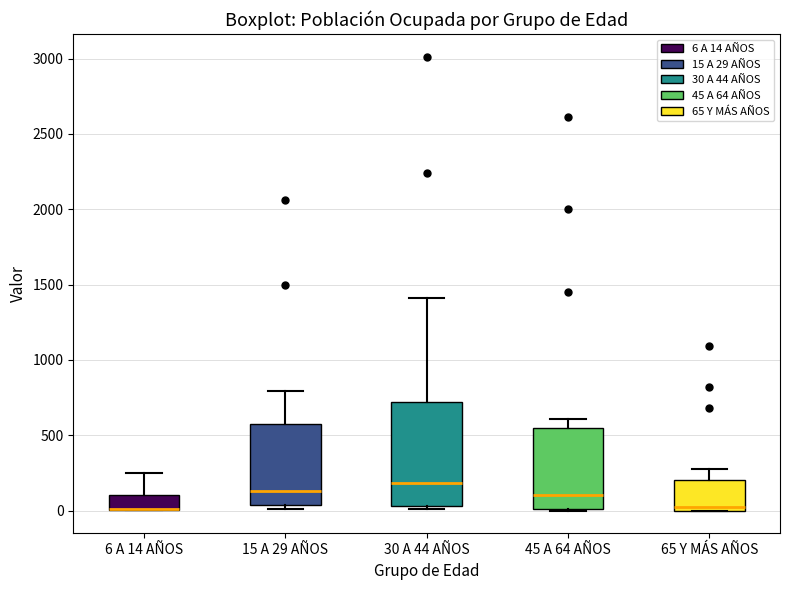

Which box is the tallest, from its lower edge to its upper edge?

30 A 44 AÑOS